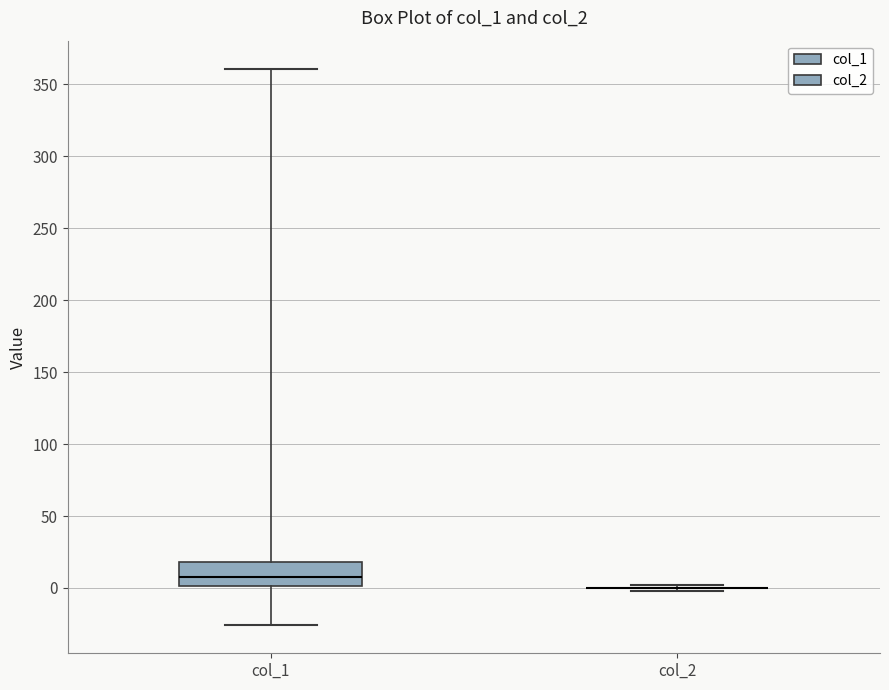

Reading left to right, read every box against the y-axis: the position of its median line, the range the box covers, and the ends of its whiskers. The values are not printed on the chart, so give them approximately, as read against the axis.

col_1: median 5, box 0 to 20, whiskers -25 to 360
col_2: box collapsed to a line at 0, whiskers 0 to 0